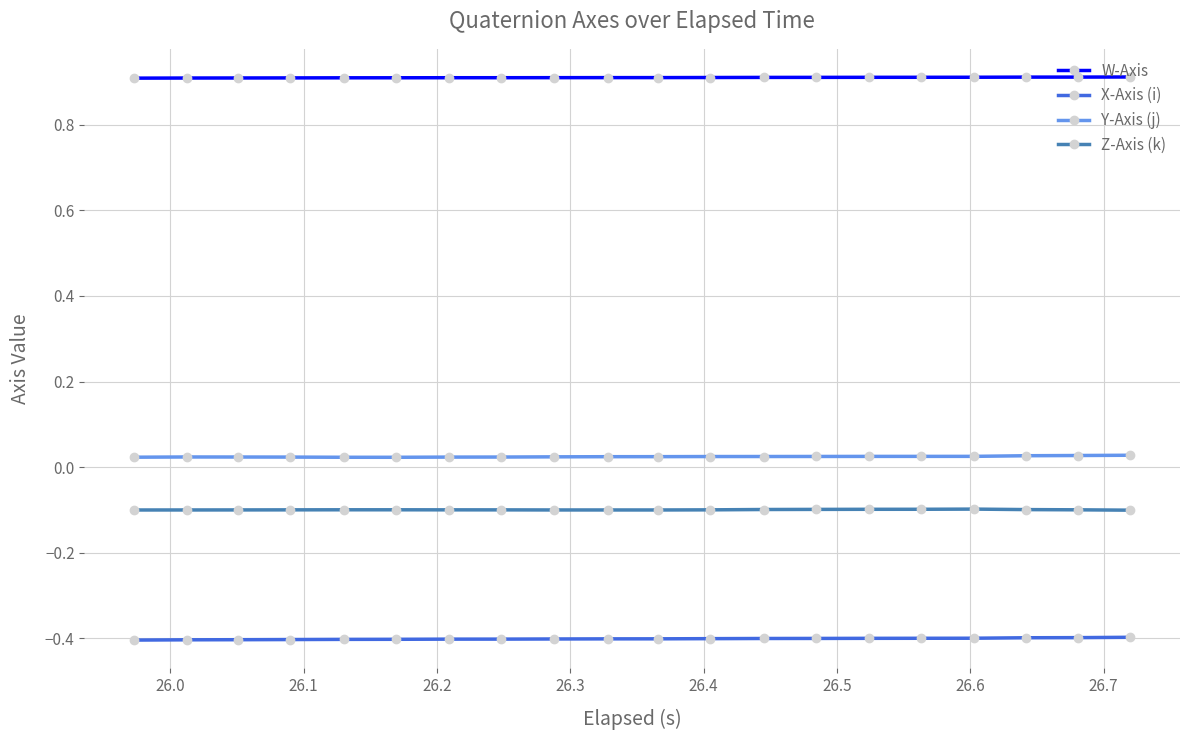

Which series has the largest total across all categories?

W-Axis